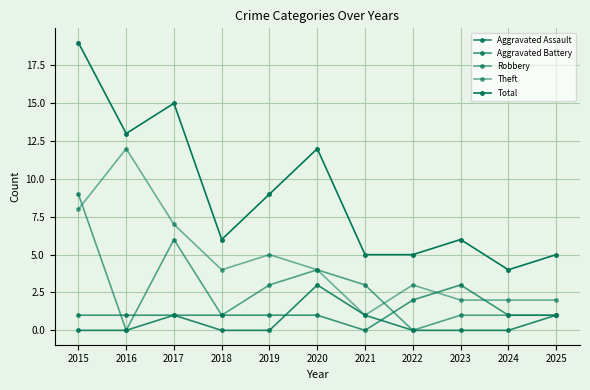

What is the sum of the Robbery values at 2025 and 2015?

10